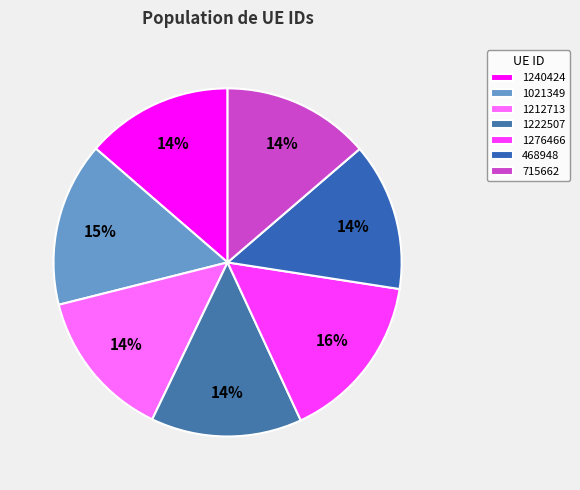

Which category has the biggest portion of the pie?

1276466